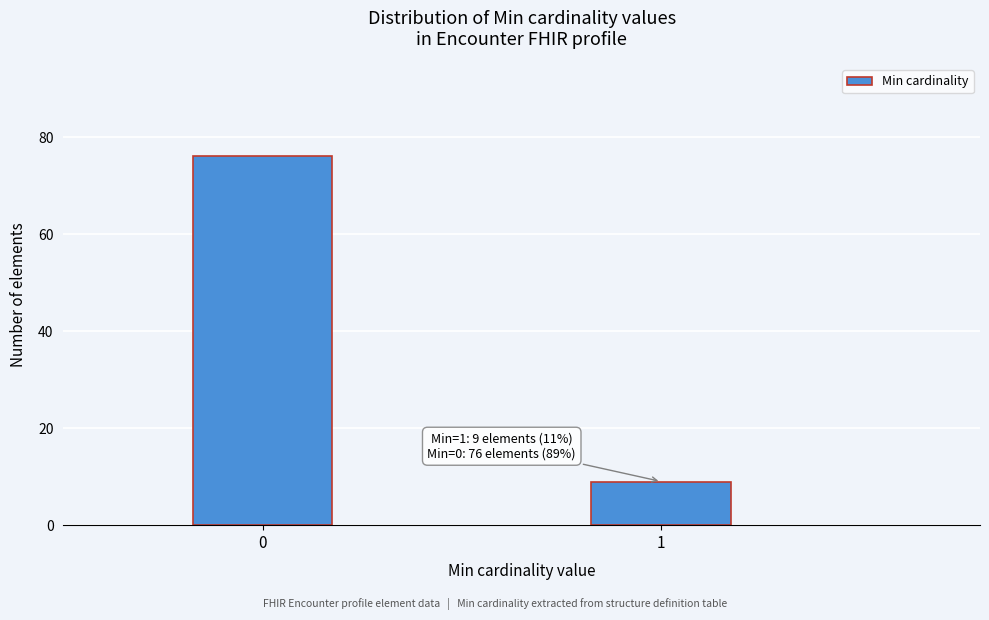

Reading right to left, transcribe all the data shown in this chart.

9	76